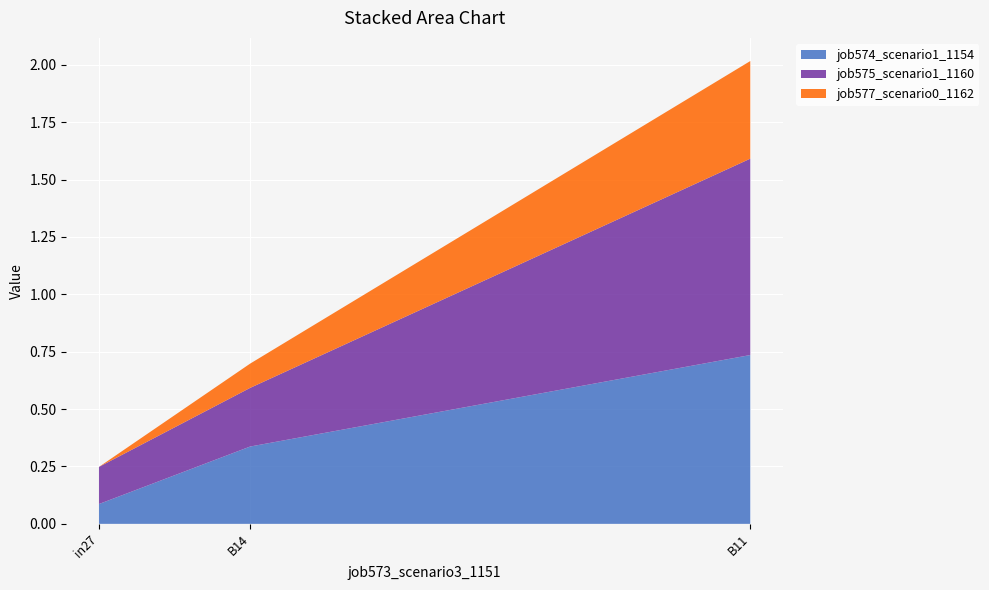

Reading left to right, list all the values displayed in this chart.

job574_scenario1_1154: 0.1	0.3	0.7
job575_scenario1_1160: 0.2	0.3	0.9
job577_scenario0_1162: 0.0	0.1	0.4